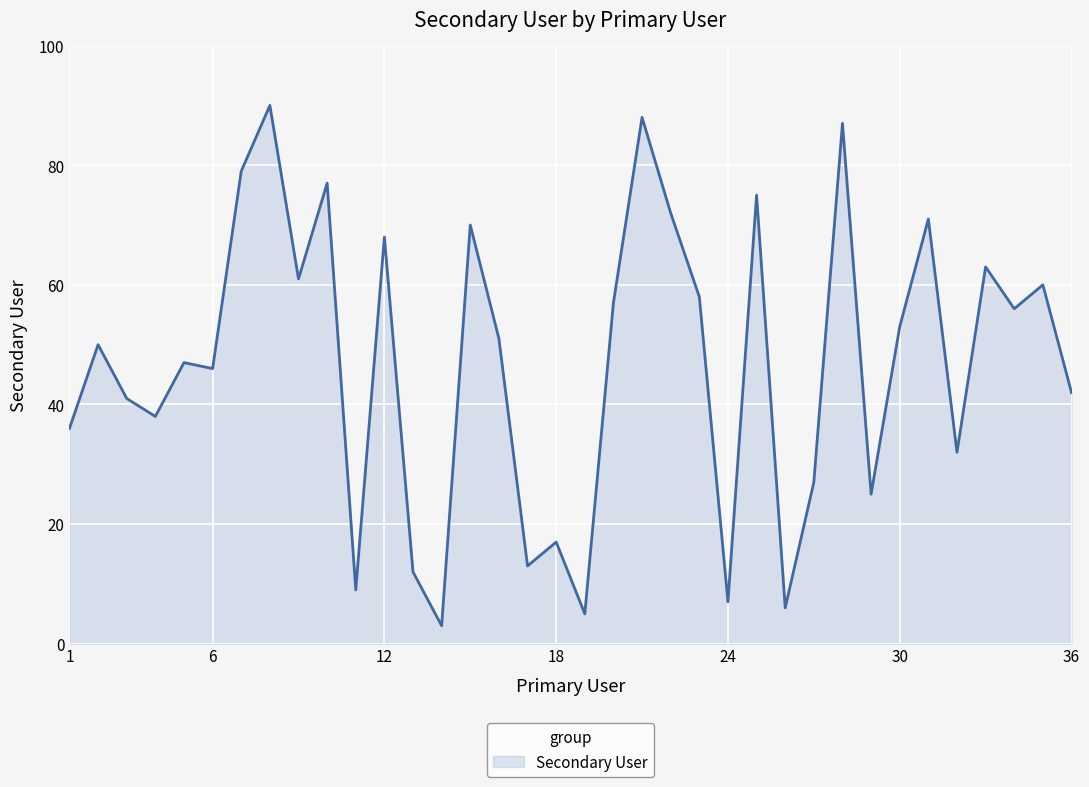

What is the greatest value displayed?

90